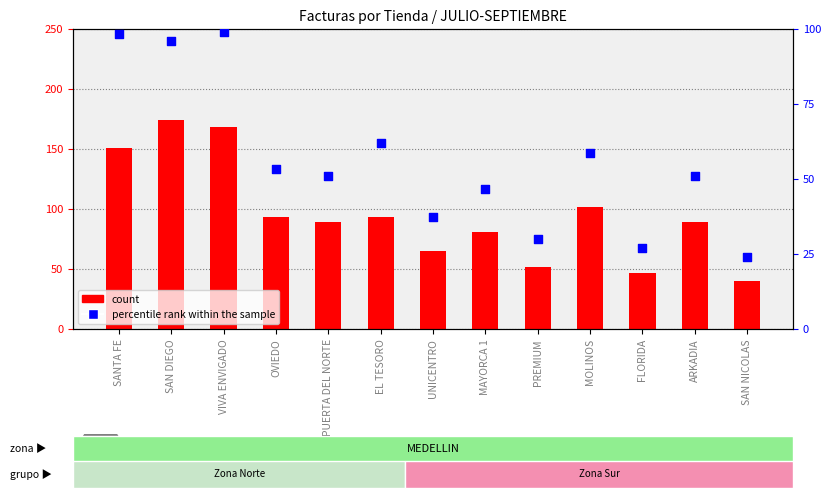

At which category is the sum across all series the highest?

SAN DIEGO